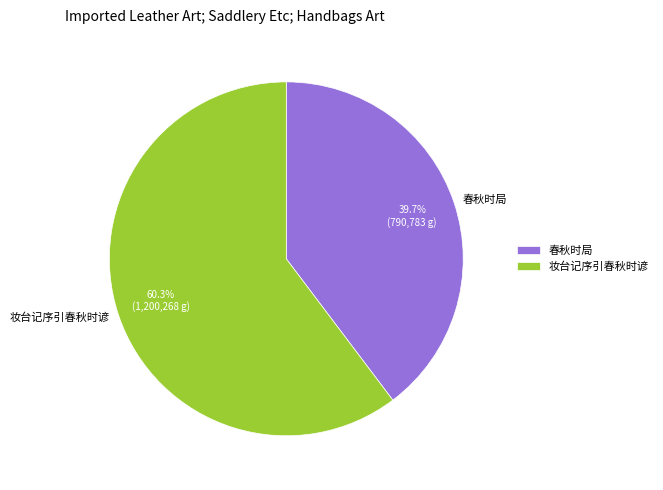

Is there any slice that represents more than half of the pie?

Yes